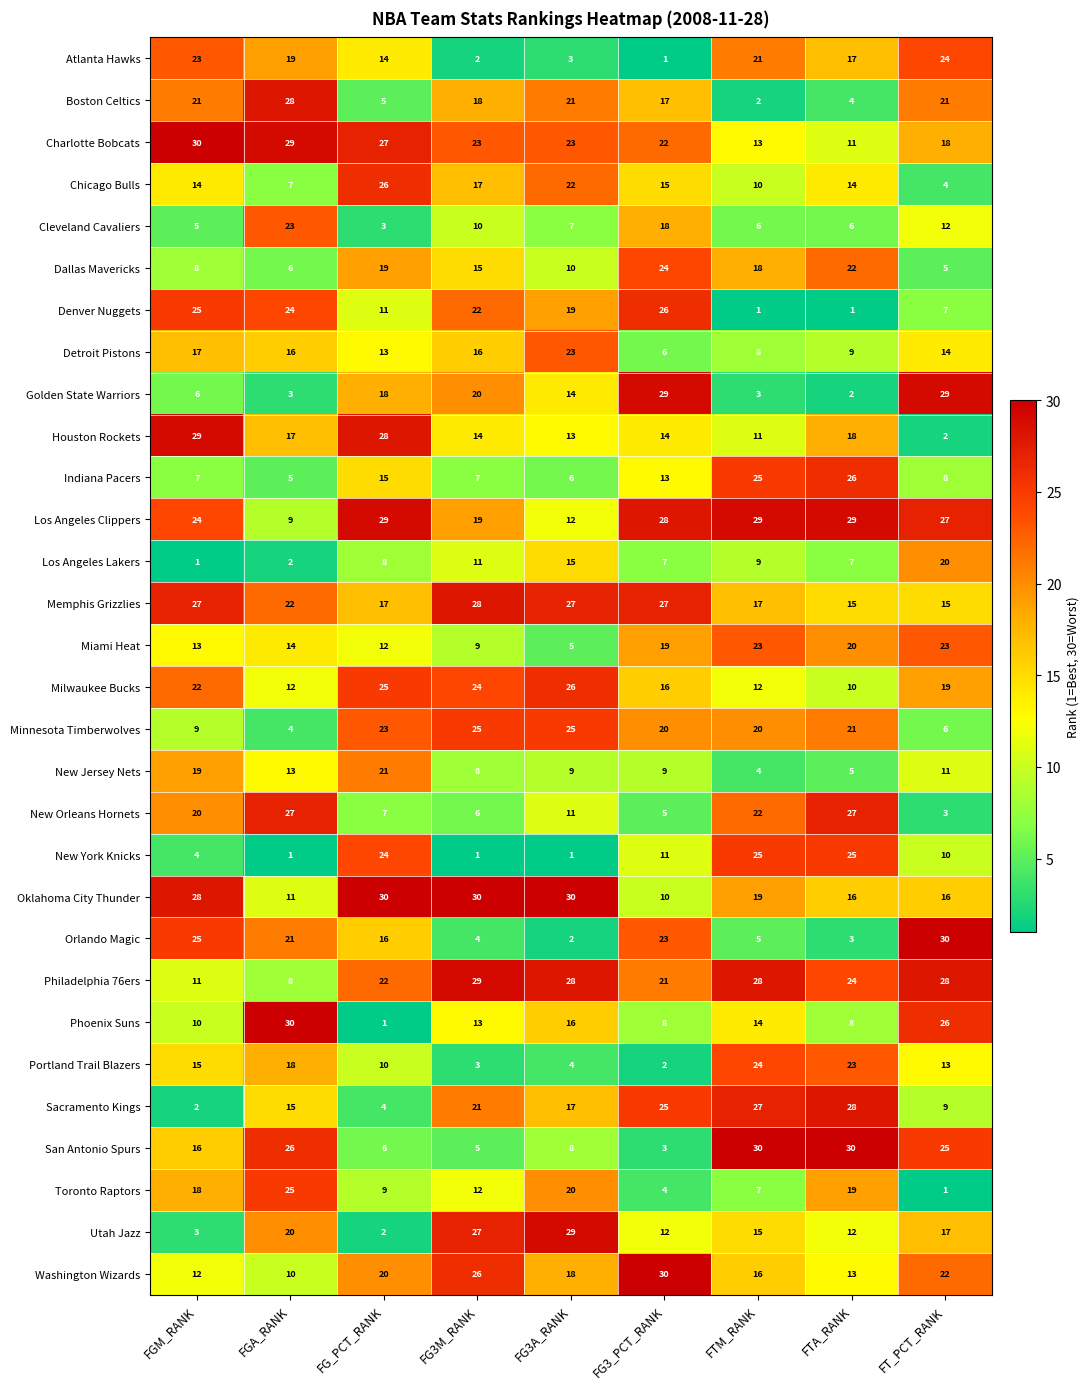

What is the greatest value displayed?

30